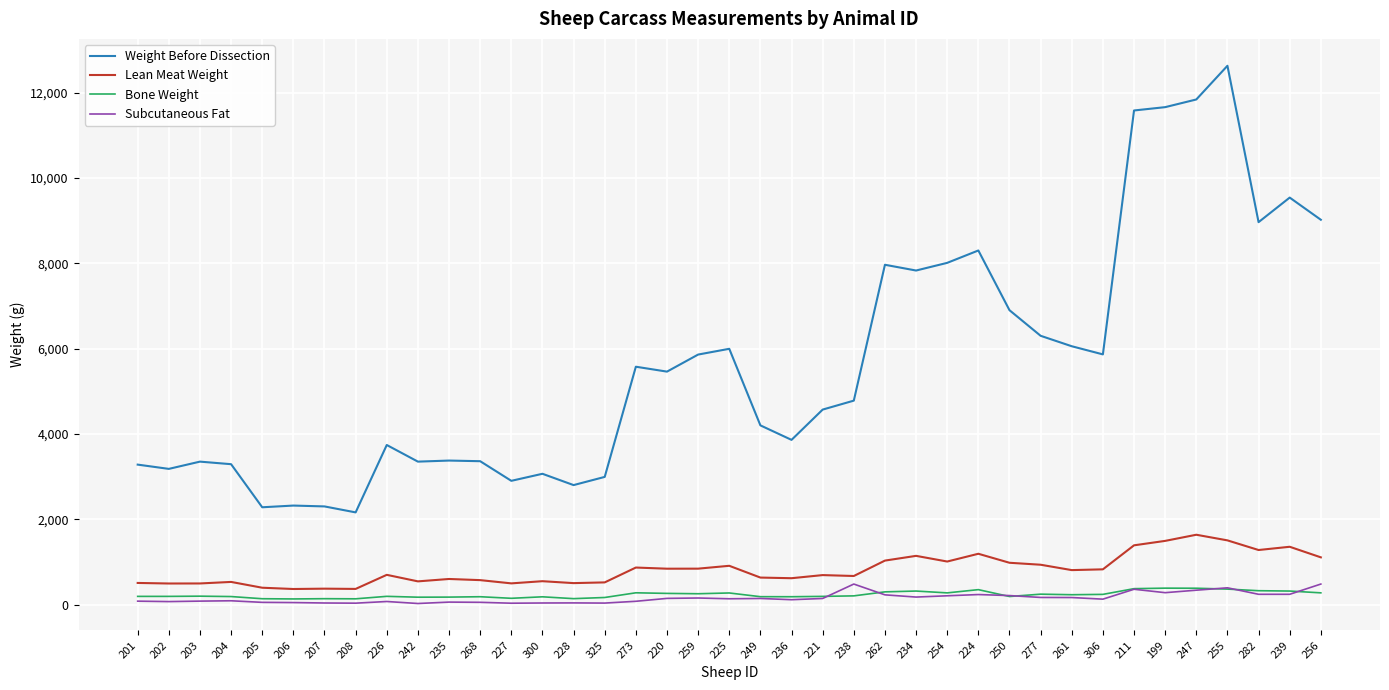

What is the total value across all series at 247?

14194